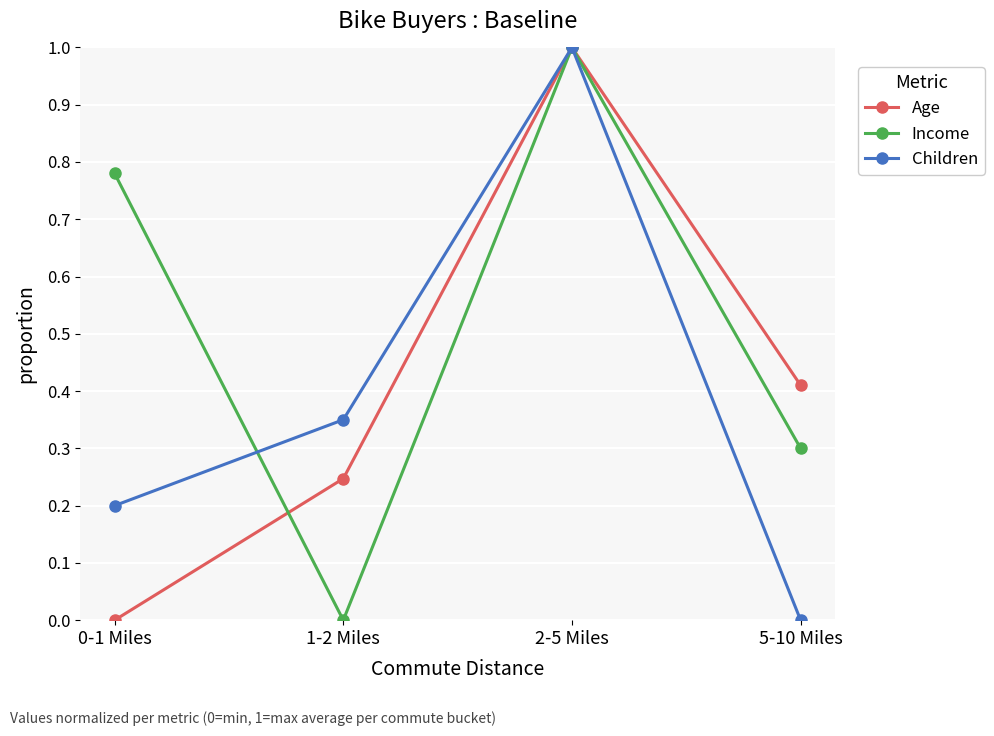

Rank the series by their average value, from lowest to highest.

Children, Age, Income